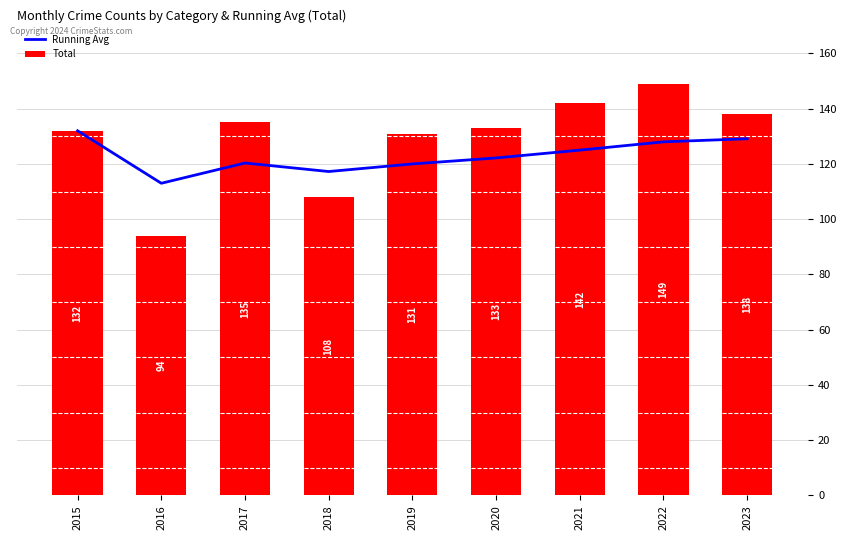

True or false: Total has a value of 45.8 at 2015.

False